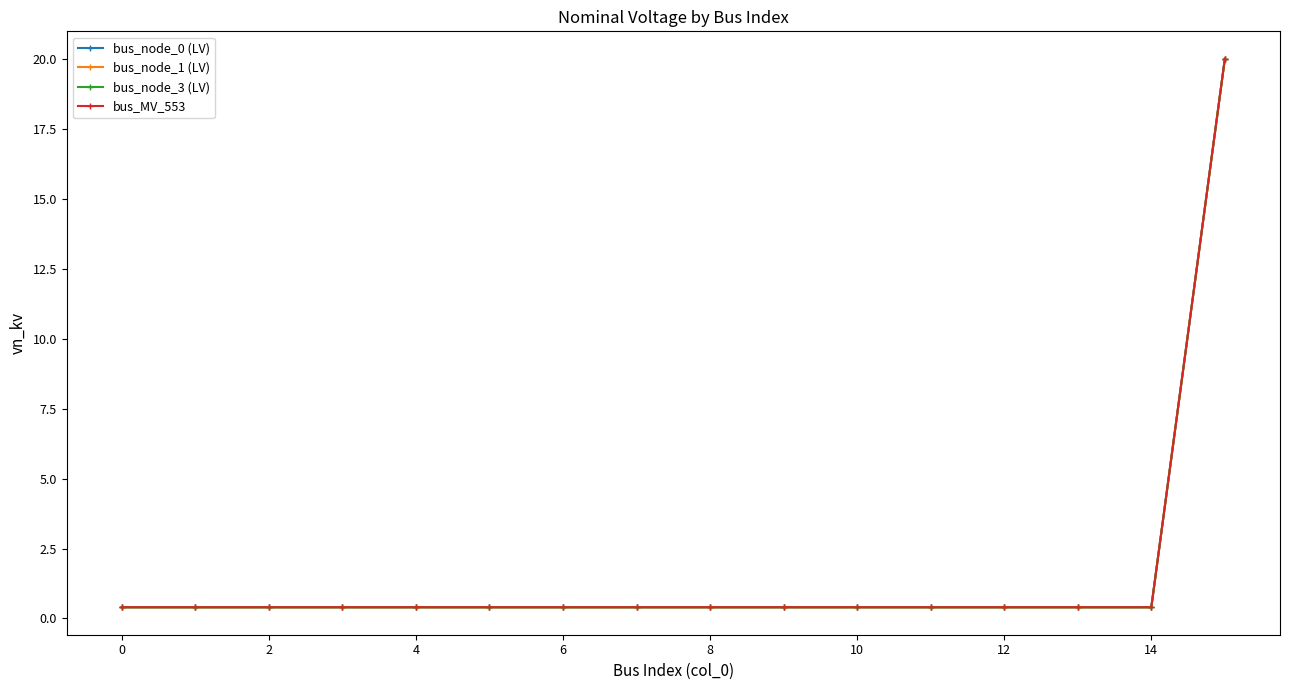

Reading right to left, transcribe all the data shown in this chart.

bus_node_0 (LV): 20.0	0.4	0.4	0.4	0.4	0.4	0.4	0.4	0.4	0.4	0.4	0.4	0.4	0.4	0.4	0.4
bus_node_1 (LV): 20.0	0.4	0.4	0.4	0.4	0.4	0.4	0.4	0.4	0.4	0.4	0.4	0.4	0.4	0.4	0.4
bus_node_3 (LV): 20.0	0.4	0.4	0.4	0.4	0.4	0.4	0.4	0.4	0.4	0.4	0.4	0.4	0.4	0.4	0.4
bus_MV_553: 20.0	0.4	0.4	0.4	0.4	0.4	0.4	0.4	0.4	0.4	0.4	0.4	0.4	0.4	0.4	0.4